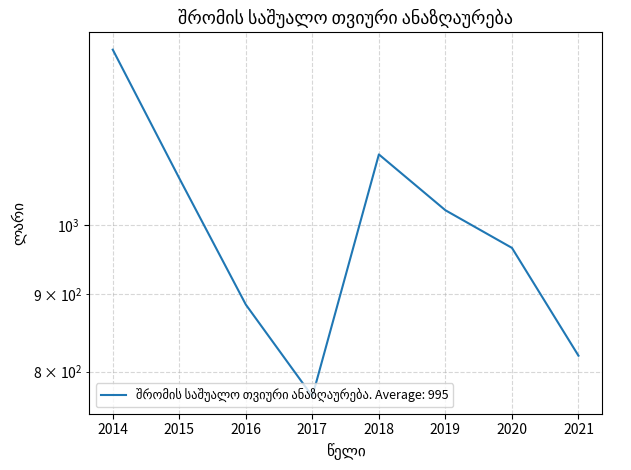

Reading left to right, extract all data points from this chart.

1308.0	1074.7	886.1	770.2	1114.6	1023.5	966.3	819.6